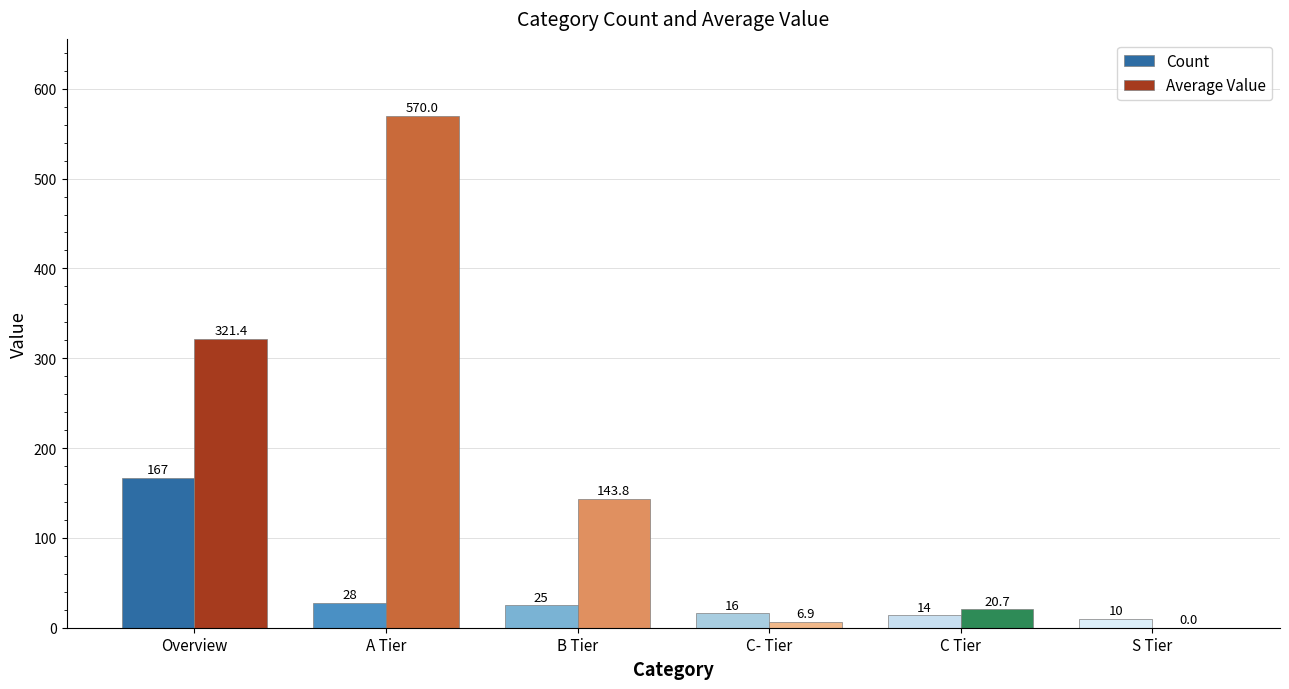

How many values in the Count series are below 25?

3